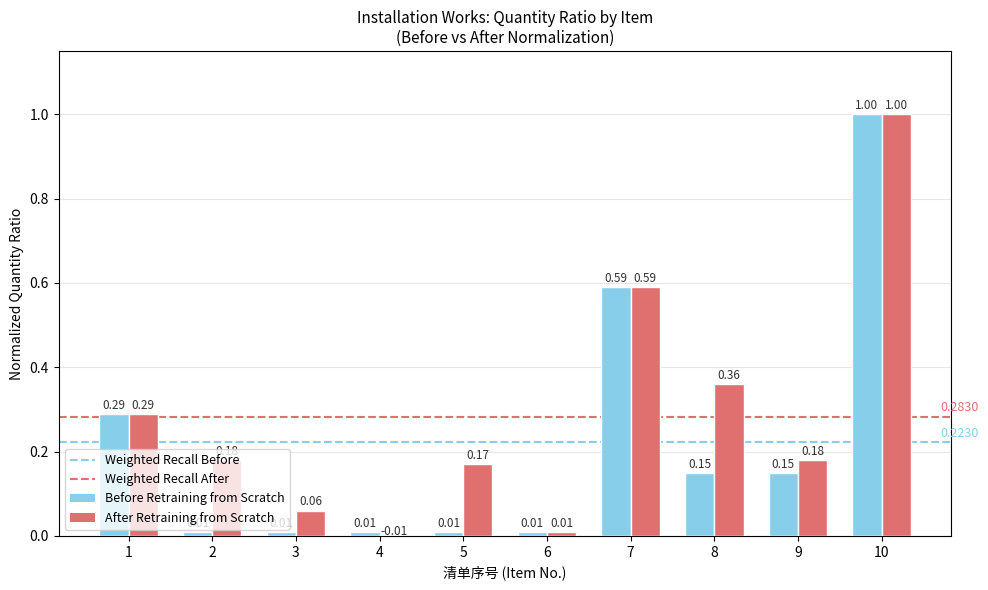

Rank the series at 5 from highest to lowest value.

After Retraining from Scratch, Before Retraining from Scratch